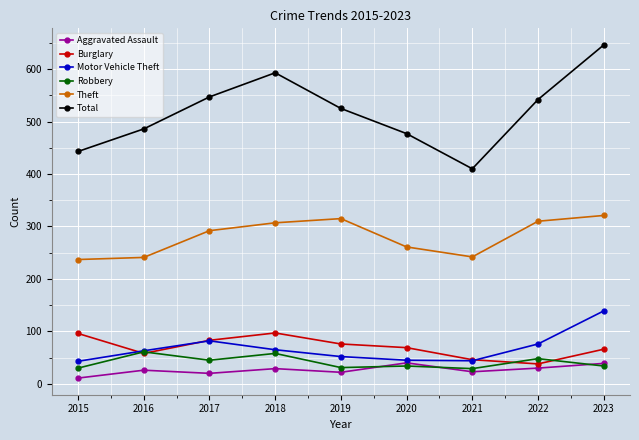

Does the chart display data point markers on the line(s)?

Yes